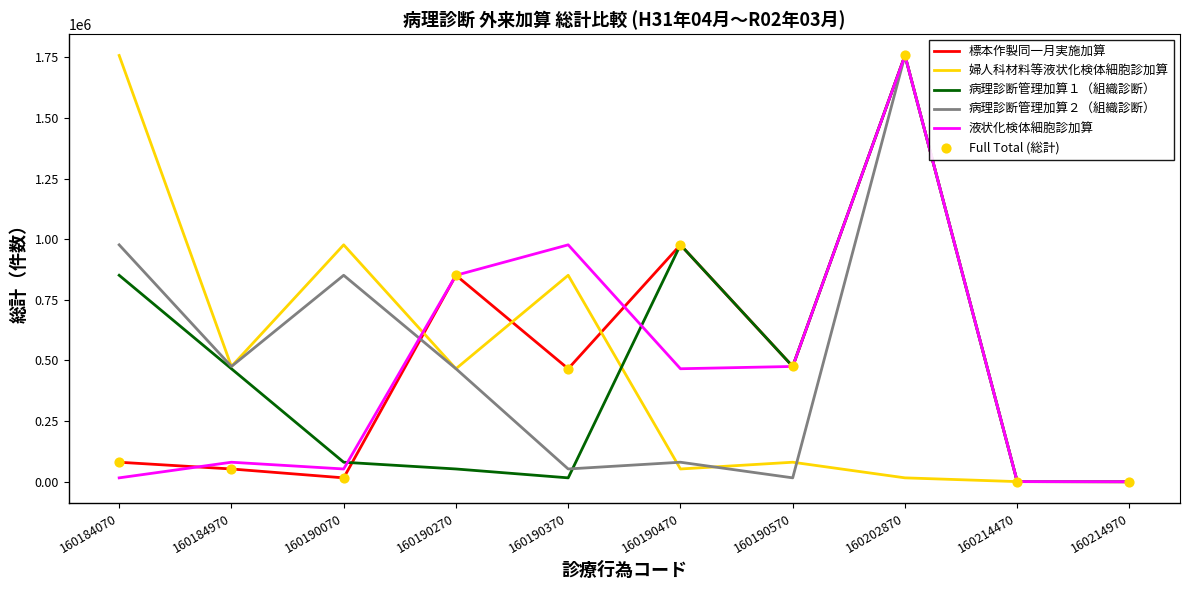

At which category is the sum across all series the highest?

160202870